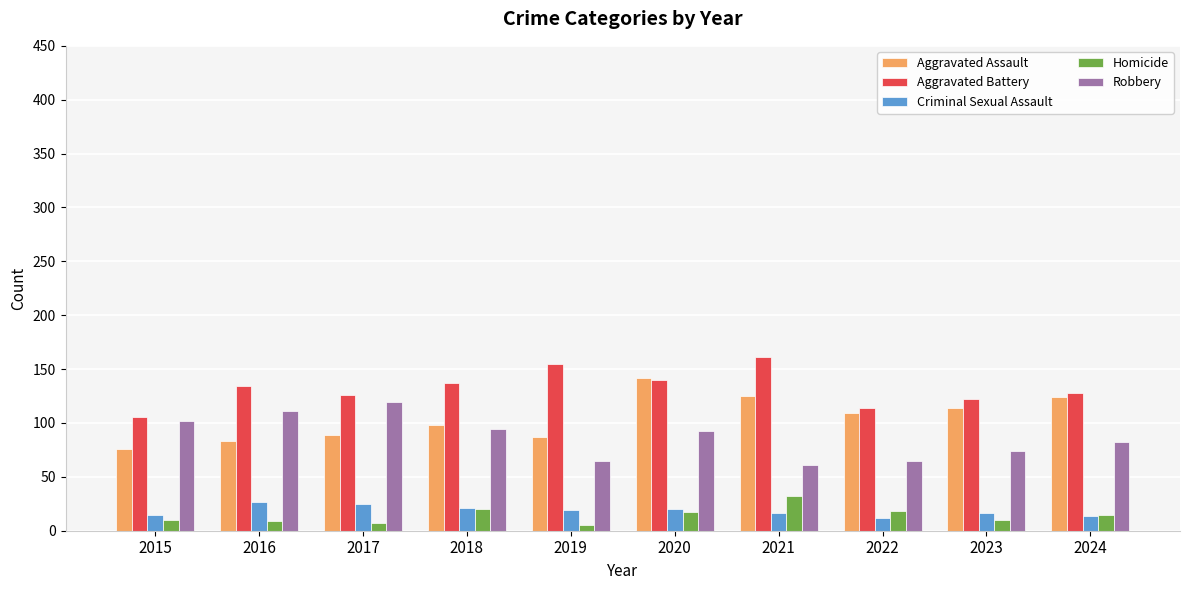

List the series in order of their peak value, highest first.

Aggravated Battery, Aggravated Assault, Robbery, Homicide, Criminal Sexual Assault